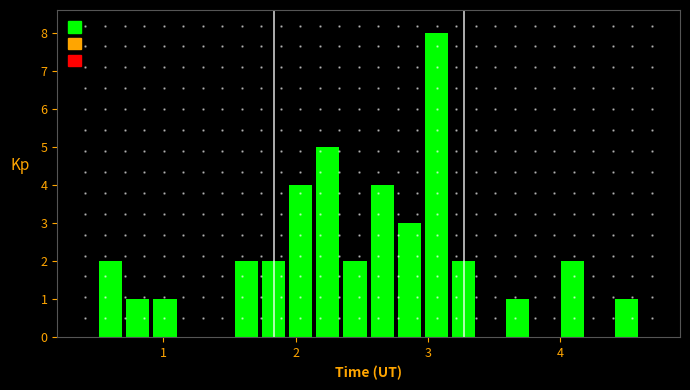

Around what value on the x-axis is the tallest bar? Give the approximate position of its centre, as read against the axis.

3.1